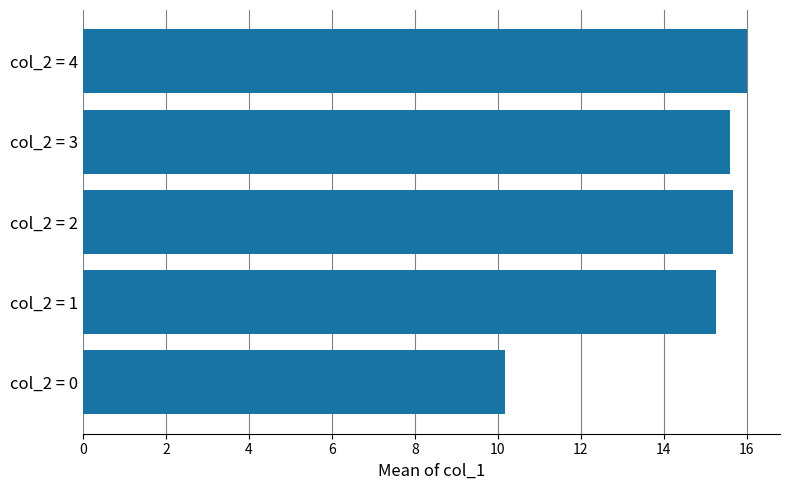

Does the chart contain any negative values?

No